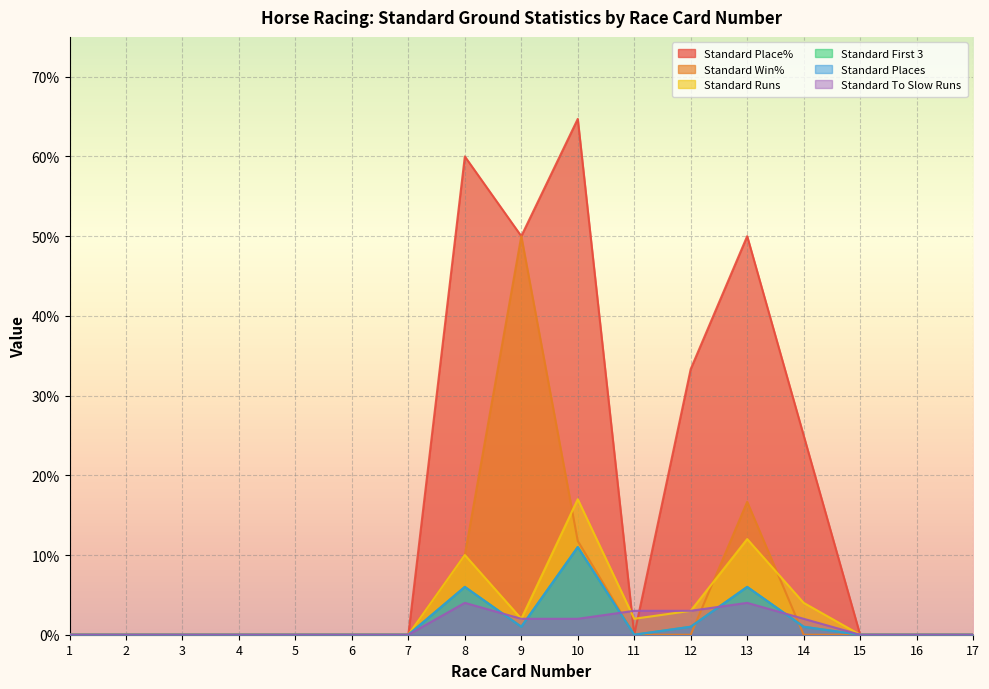

Rank the categories by Standard Runs value from highest to lowest.

10, 13, 8, 14, 12, 9, 11, 1, 2, 3, 4, 5, 6, 7, 15, 16, 17